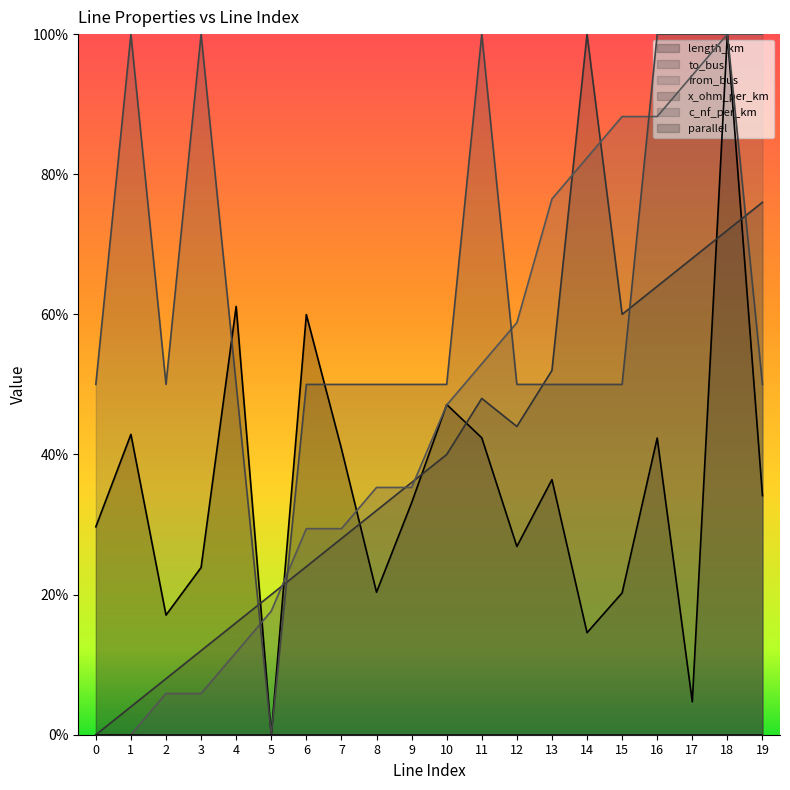

At which category does to_bus reach its first local peak?

11